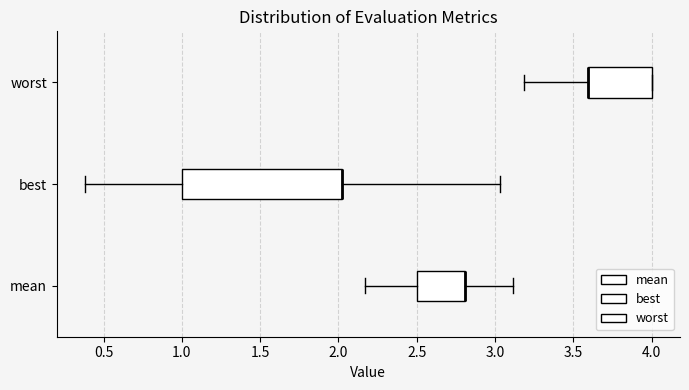

Which box is the widest, from its left edge to its right edge?

best